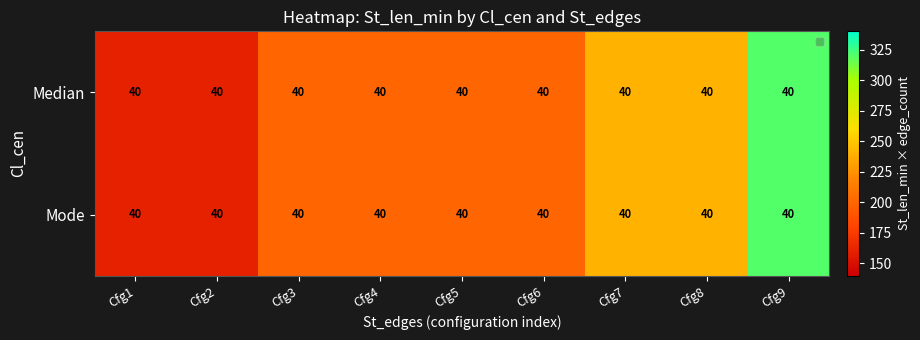

Reading right to left, transcribe all the data shown in this chart.

Median: Cfg9=40	Cfg8=40	Cfg7=40	Cfg6=40	Cfg5=40	Cfg4=40	Cfg3=40	Cfg2=40	Cfg1=40
Mode: Cfg9=40	Cfg8=40	Cfg7=40	Cfg6=40	Cfg5=40	Cfg4=40	Cfg3=40	Cfg2=40	Cfg1=40